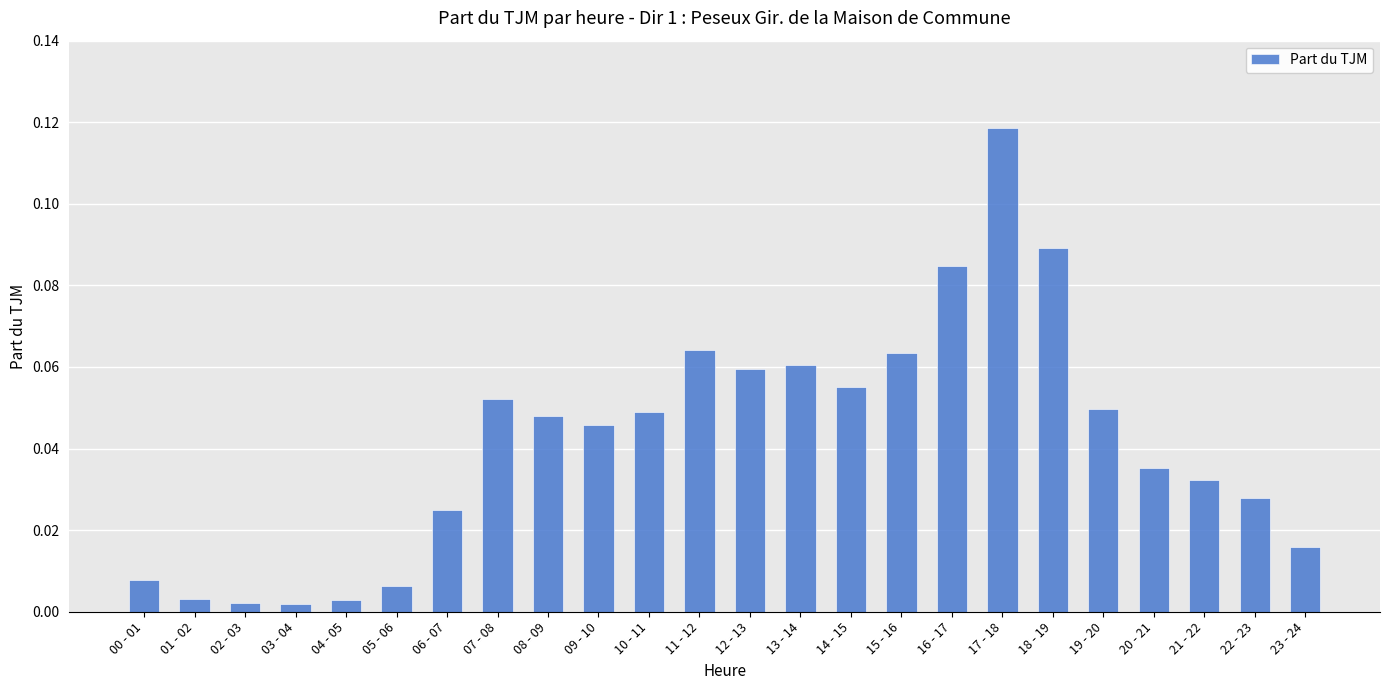

The value at 14 - 15 is 0.0. True or false?

False